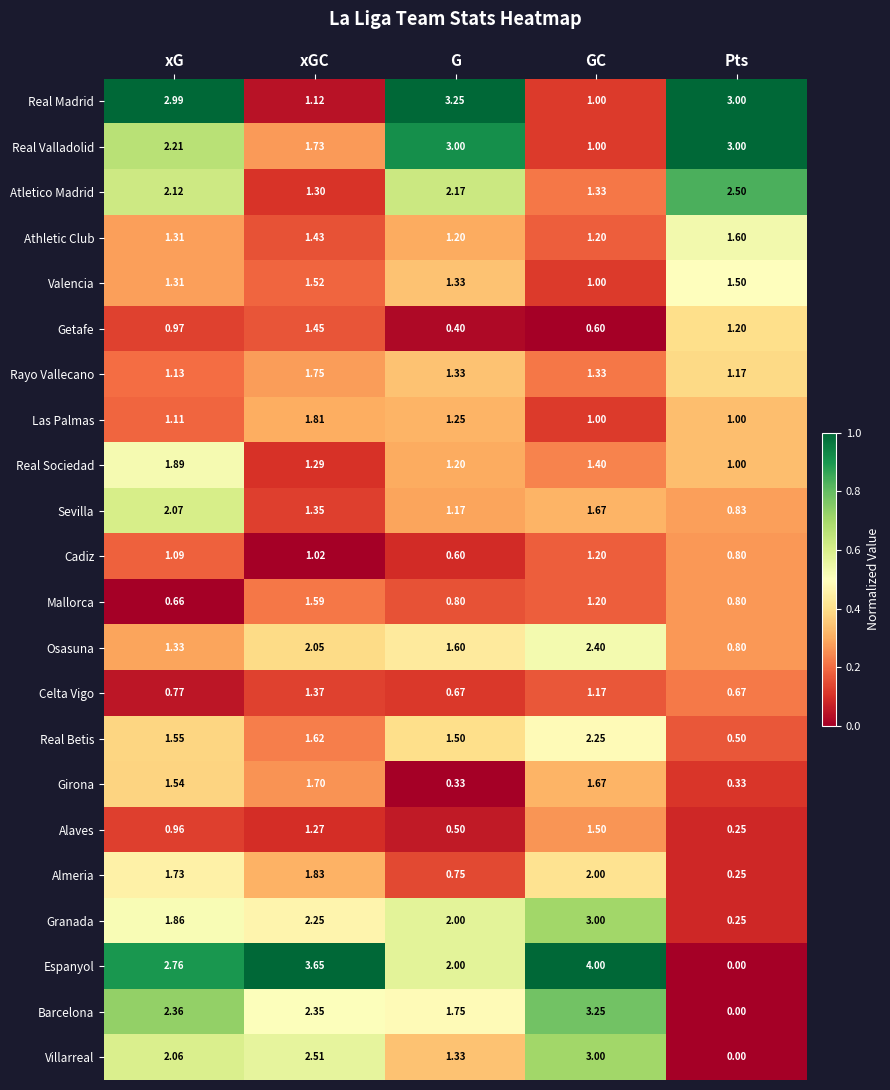

What is the spread (max minus min) of values at G?

2.9